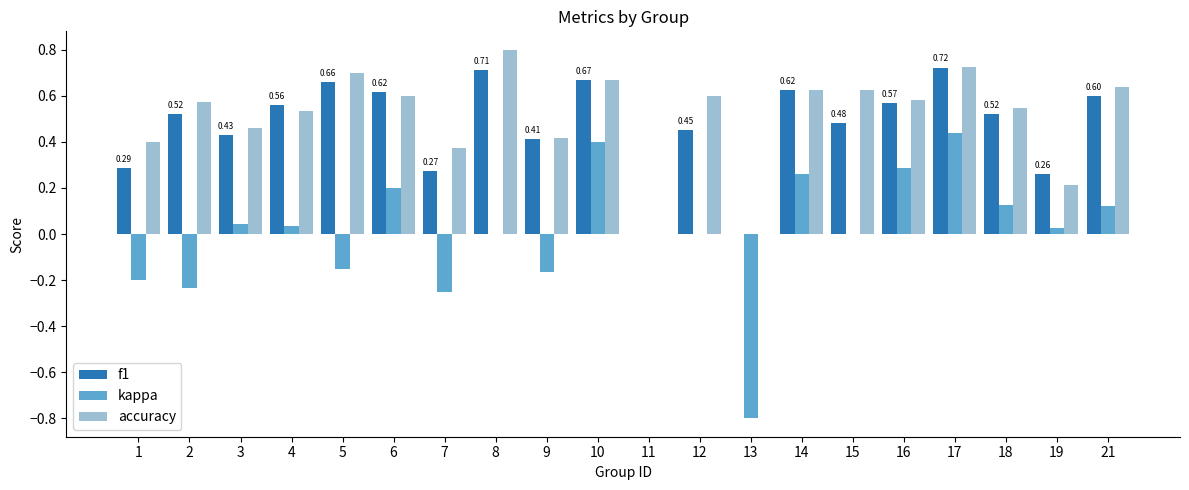

What is the sum of the f1 values at 6 and 5?

1.3